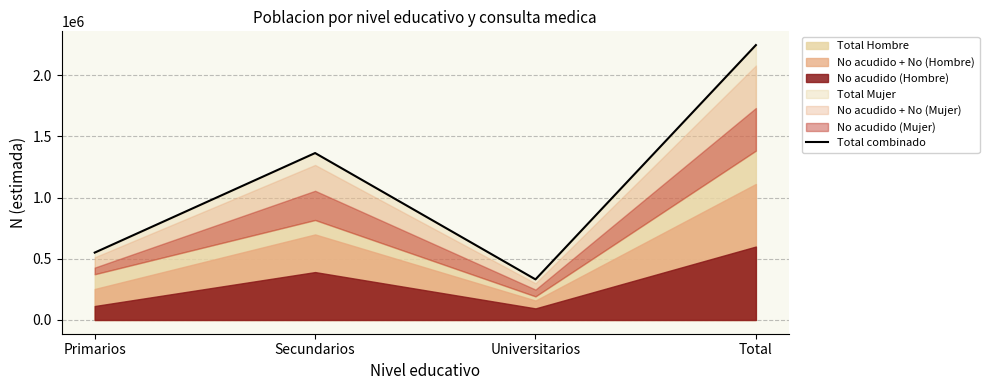

At which category does the data reach its first local valley?

Universitarios